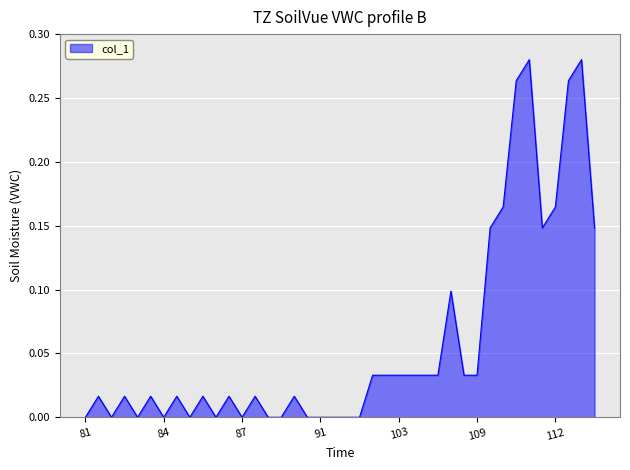

Does the chart have visible grid lines?

Yes